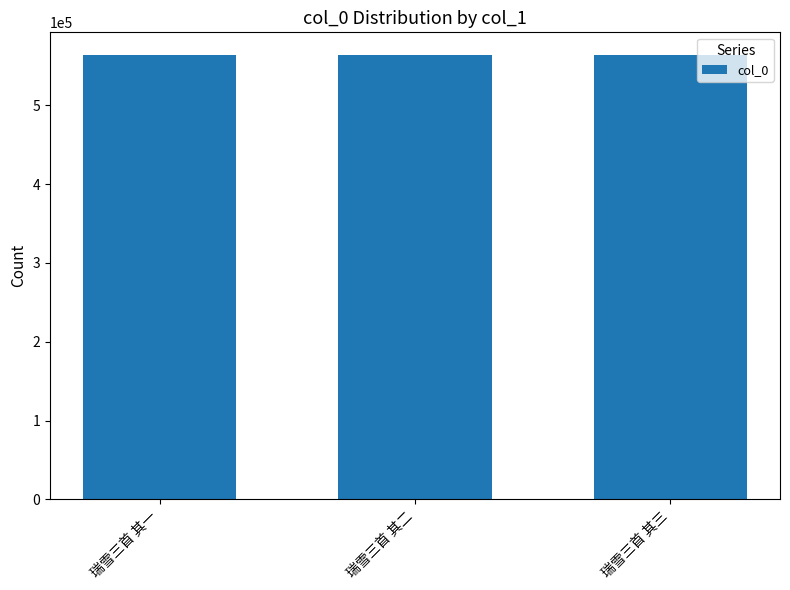

True or false: the data shows 564461 at 瑞雪三首 其三.

True